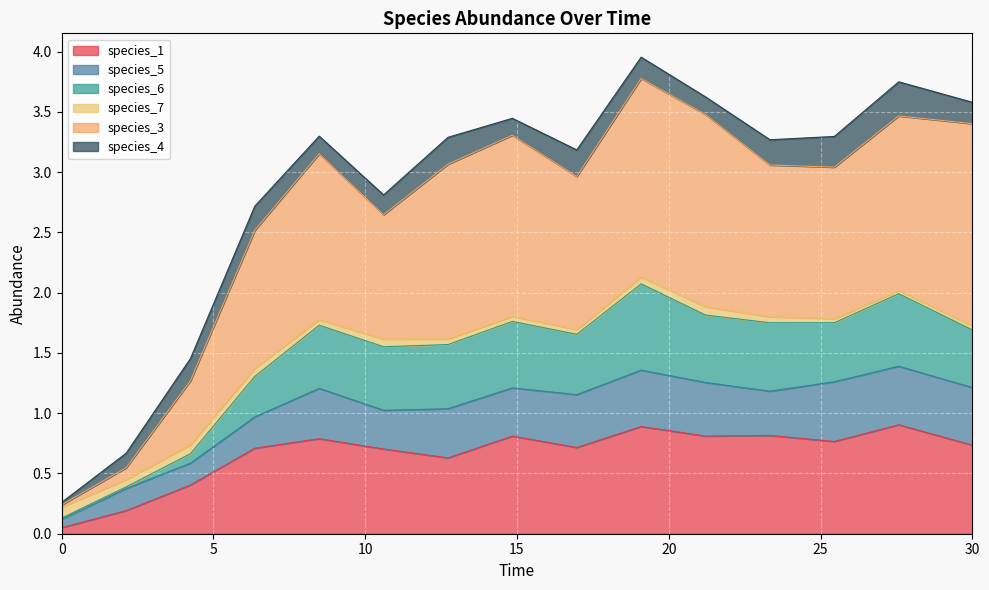

At which category is the sum across all series the highest?

19.09090909090909